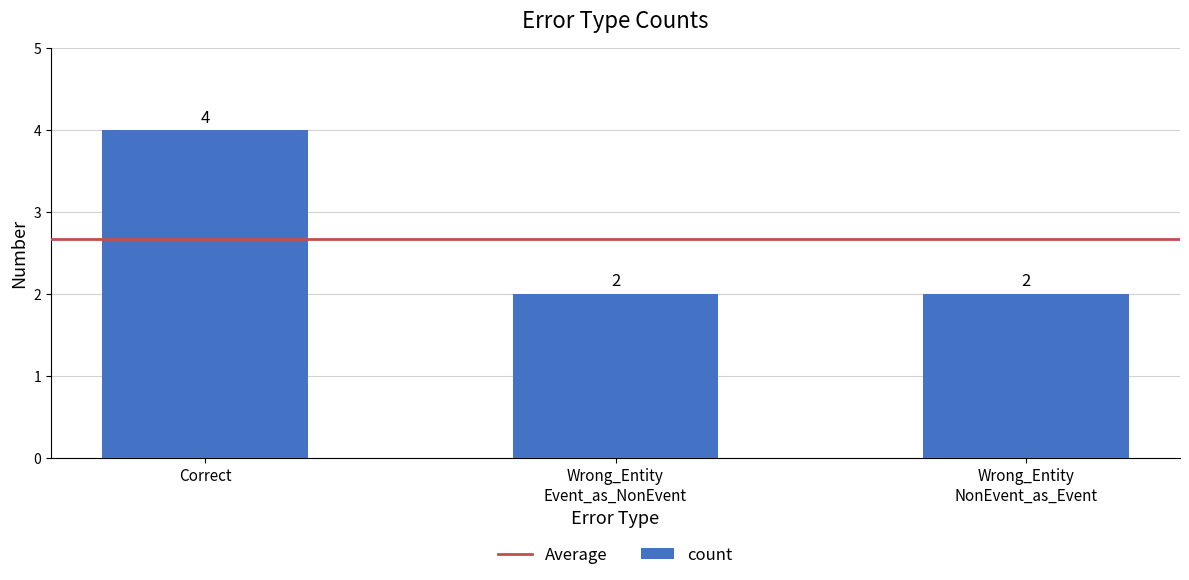

Reading left to right, list all the values displayed in this chart.

4	2	2